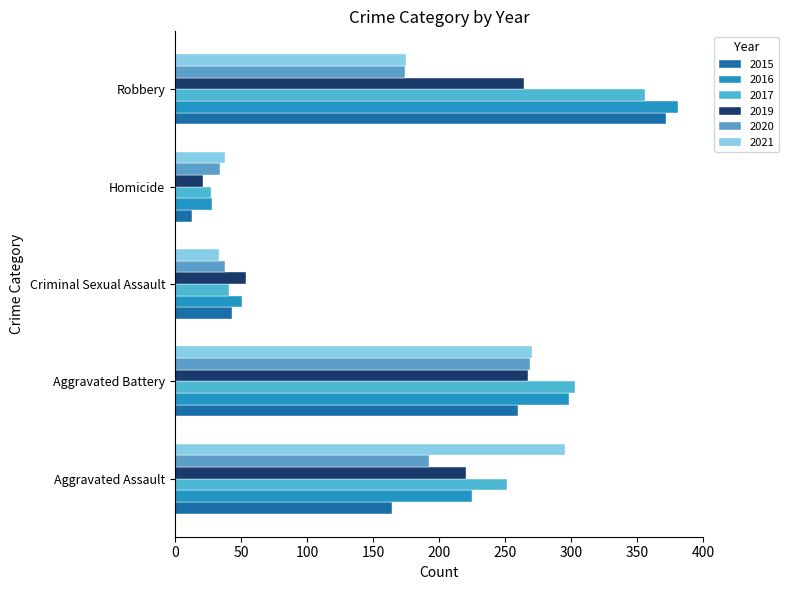

Is it true that 2017 equals 27 at Homicide?

True